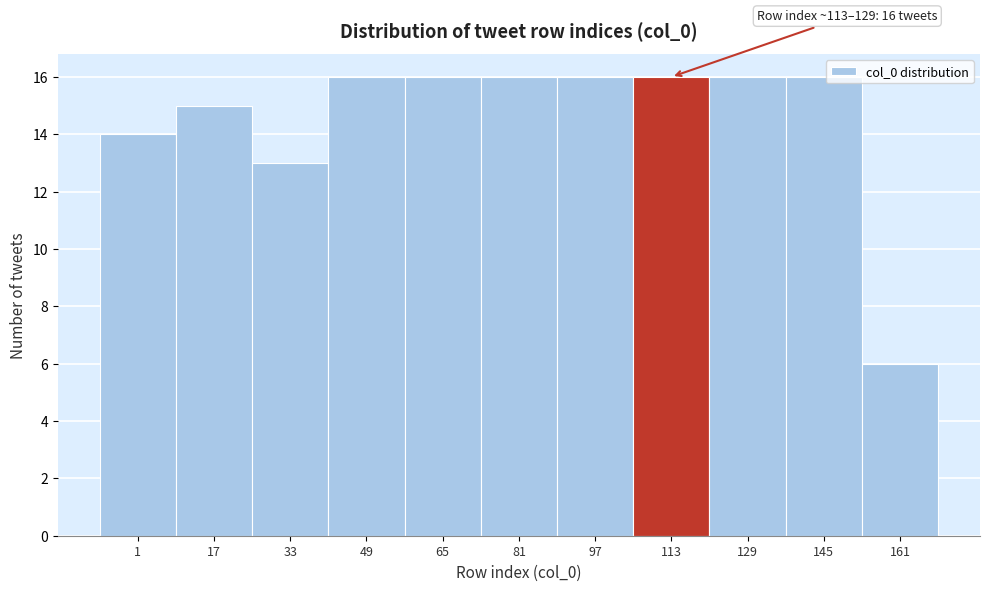

Reading left to right, list all the values displayed in this chart.

1=14	17=15	33=13	49=16	65=16	81=16	97=16	113=16	129=16	145=16	161=6